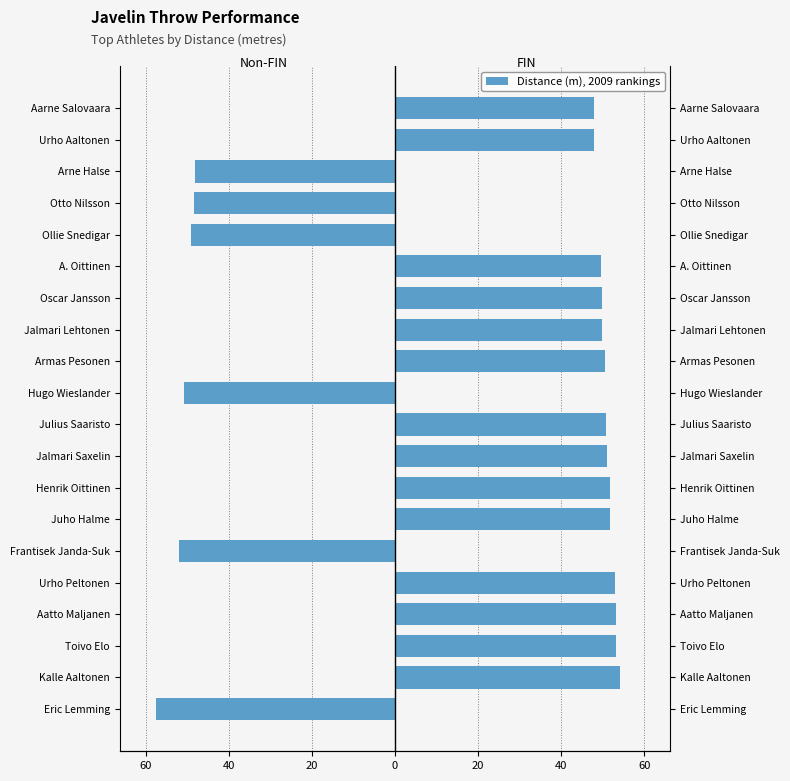

Rank the series at Urho Aaltonen from highest to lowest value.

FIN athletes, Non-FIN athletes